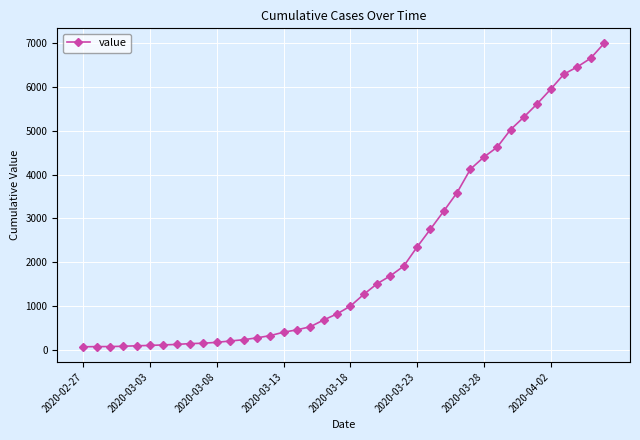

What is the difference between the maximum and second lowest values?

6926